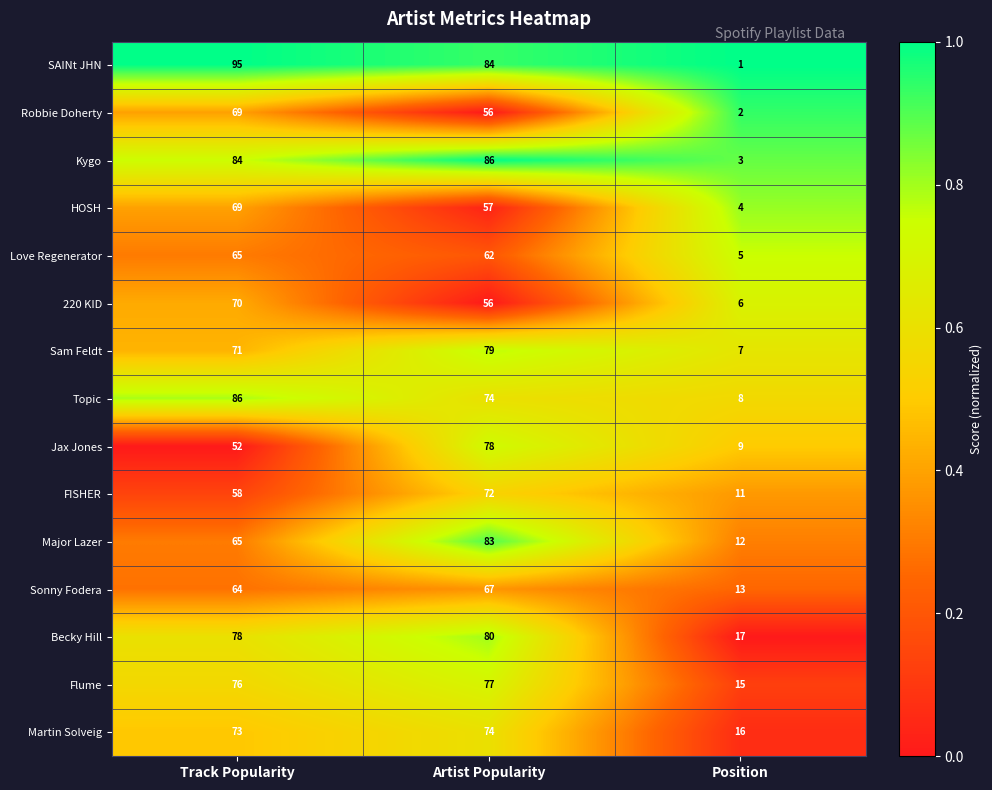

Which series has the widest spread of values?

SAINt JHN